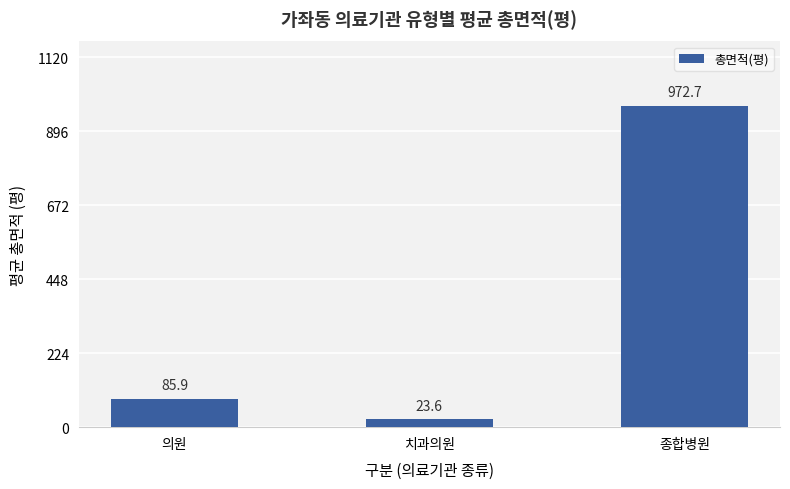

Does the chart contain any negative values?

No